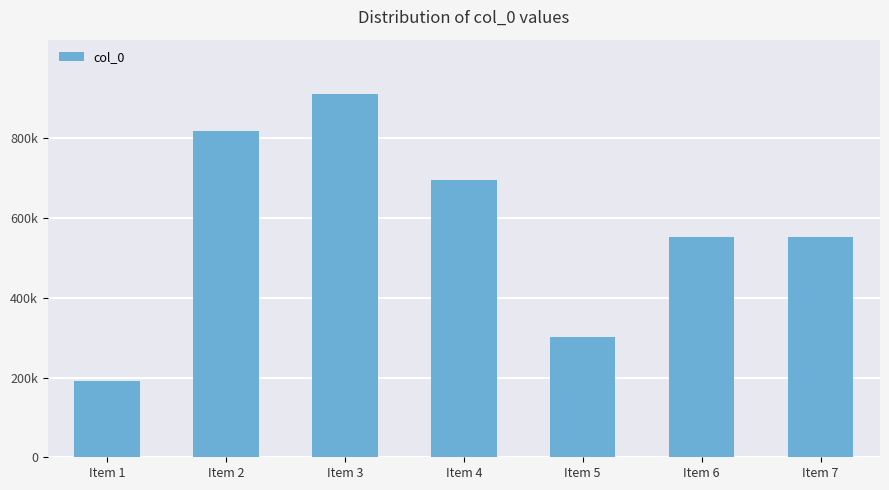

Does the chart contain any negative values?

No